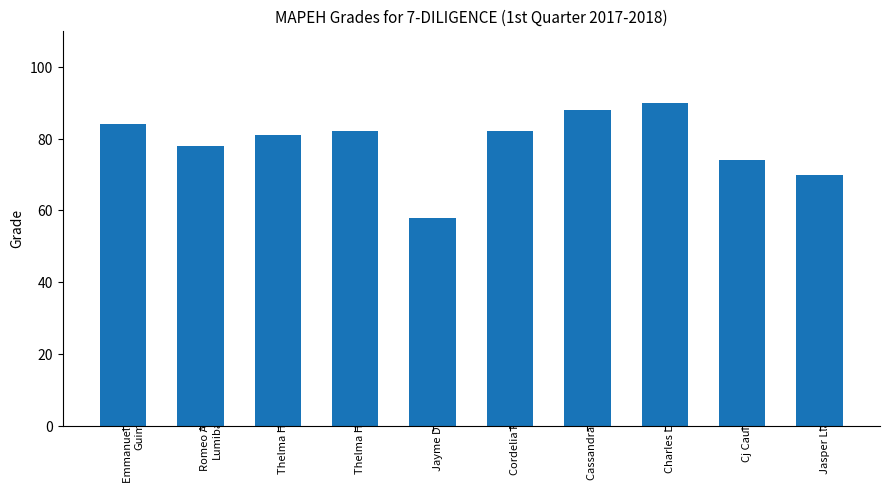

The value at Emmanuel Candia Guim is 84. True or false?

True